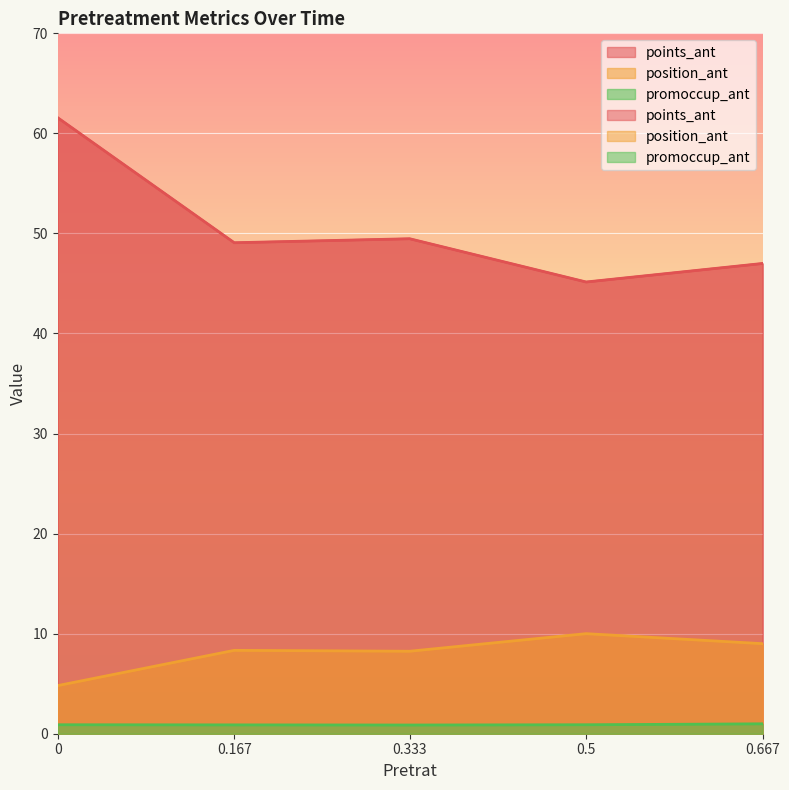

List the series in order of their peak value, highest first.

points_ant, position_ant, promoccup_ant